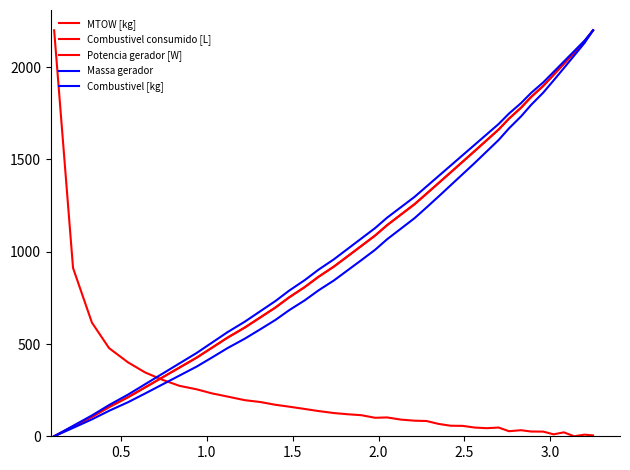

What is the difference between the second highest and minimum values in the MTOW [kg] series?

2139.3